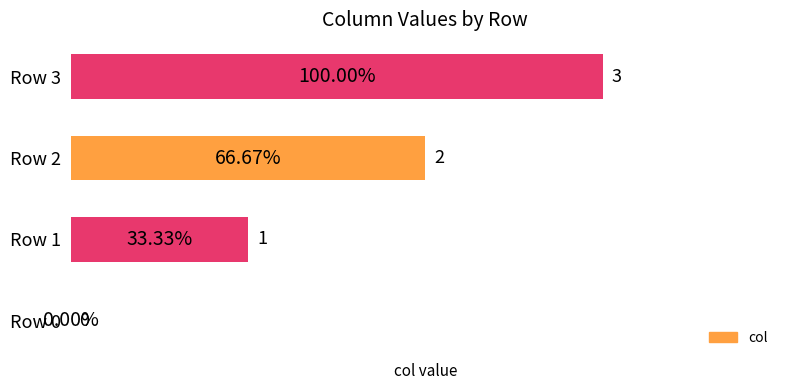

Count the values in the range 1 to 3.

3